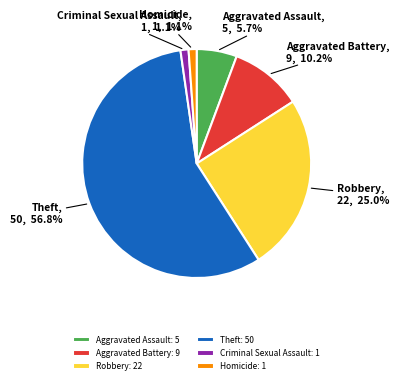

What is the ratio of the value at Robbery: 22 to the value at Aggravated Assault: 5?

4.4